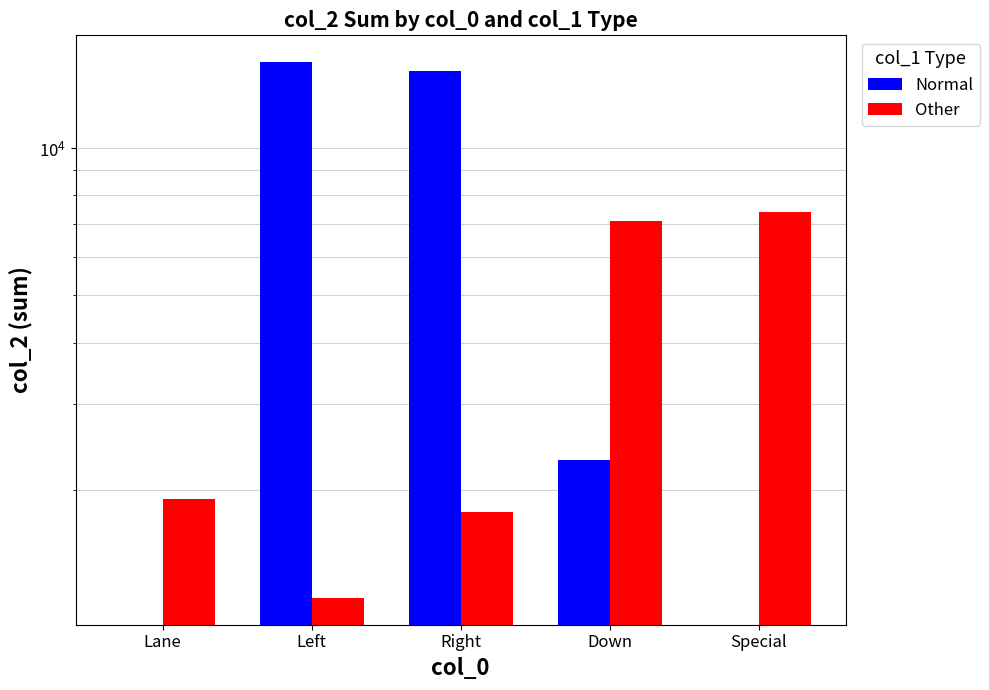

True or false: Other has a value of 1099 at Lane.

False